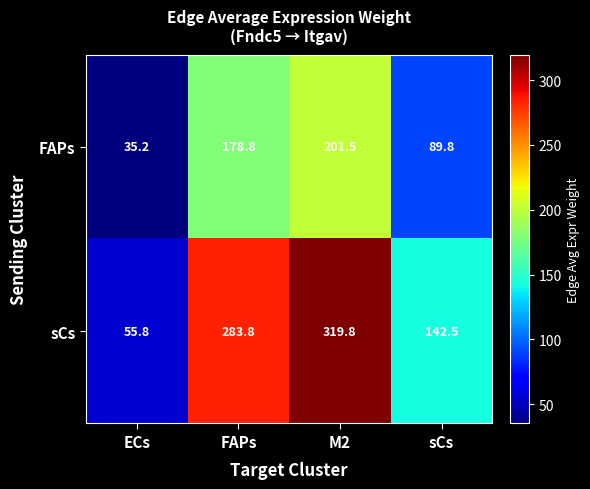

Rank the series at M2 from lowest to highest value.

FAPs, sCs